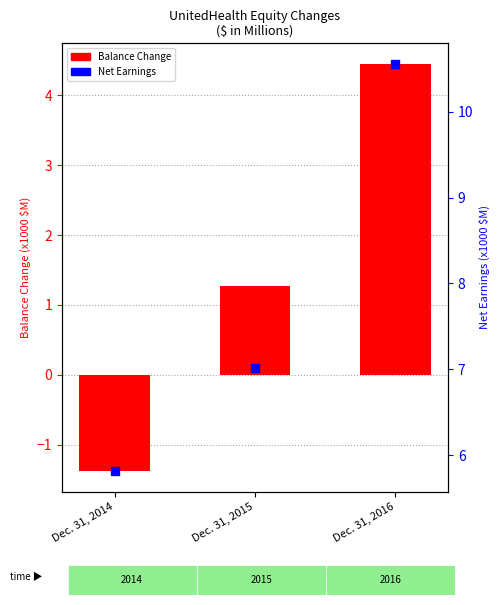

Which series has the largest total across all categories?

Net Earnings (x1000 $M)